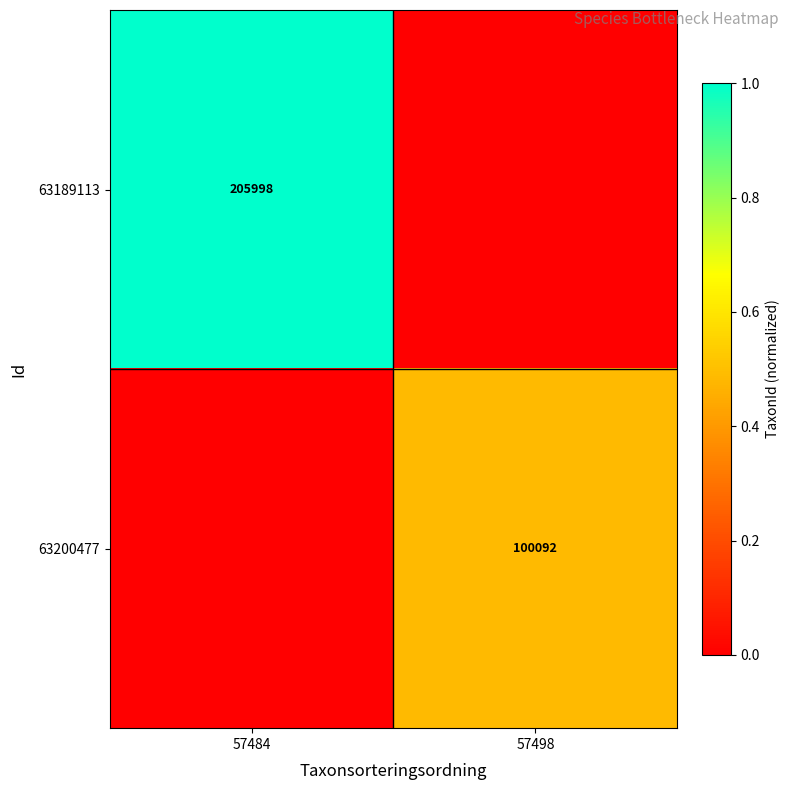

What is the greatest value displayed?

1.0